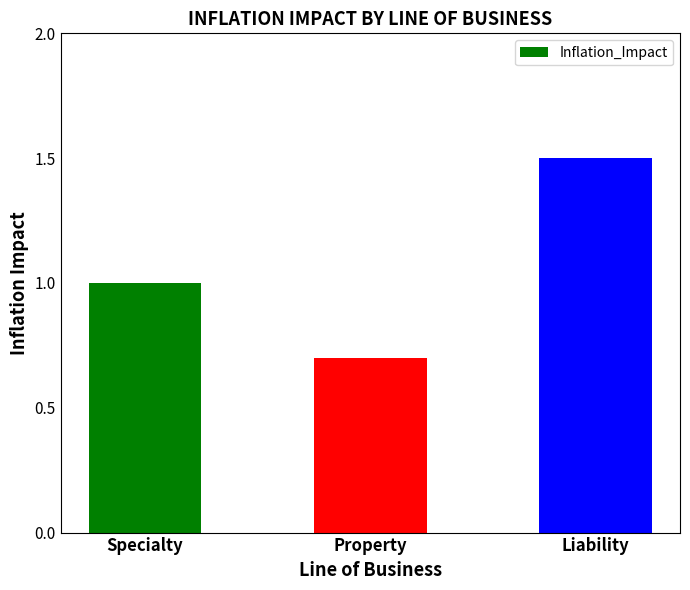

What is the average value?

1.1